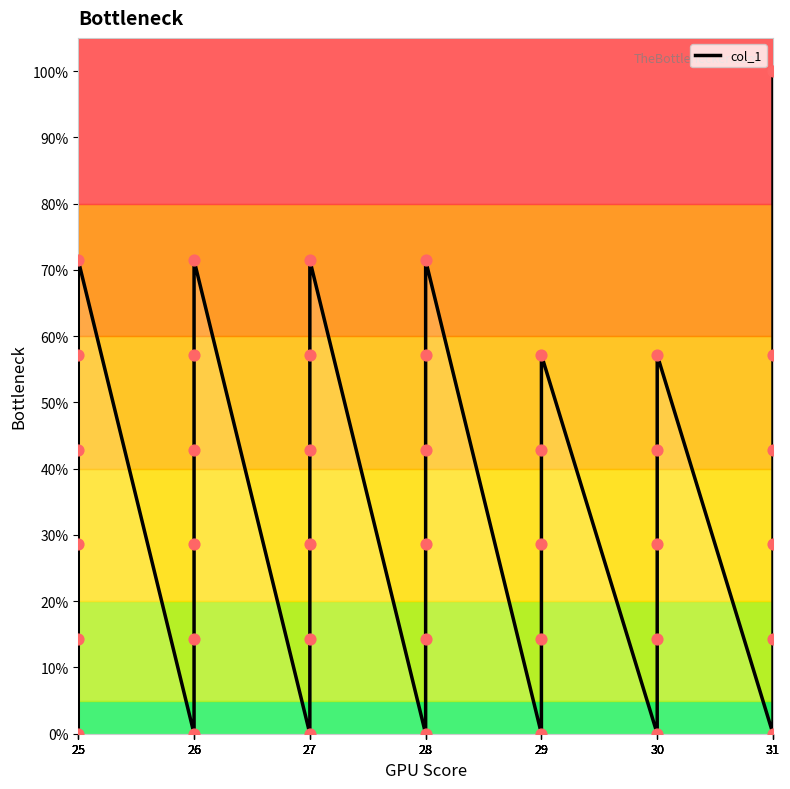

What is the change in value from 29 to 30?

+28.6